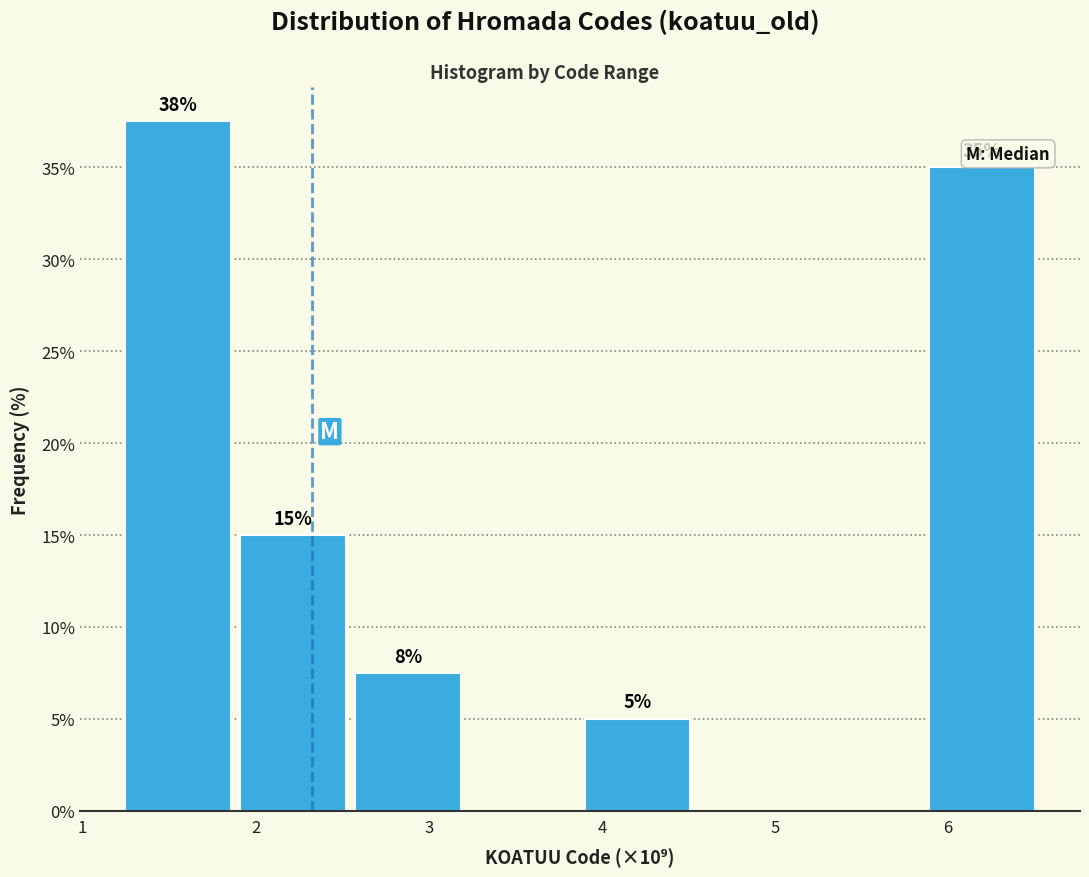

Over which range of the x-axis is the bar tallest?

1.2 to 1.9